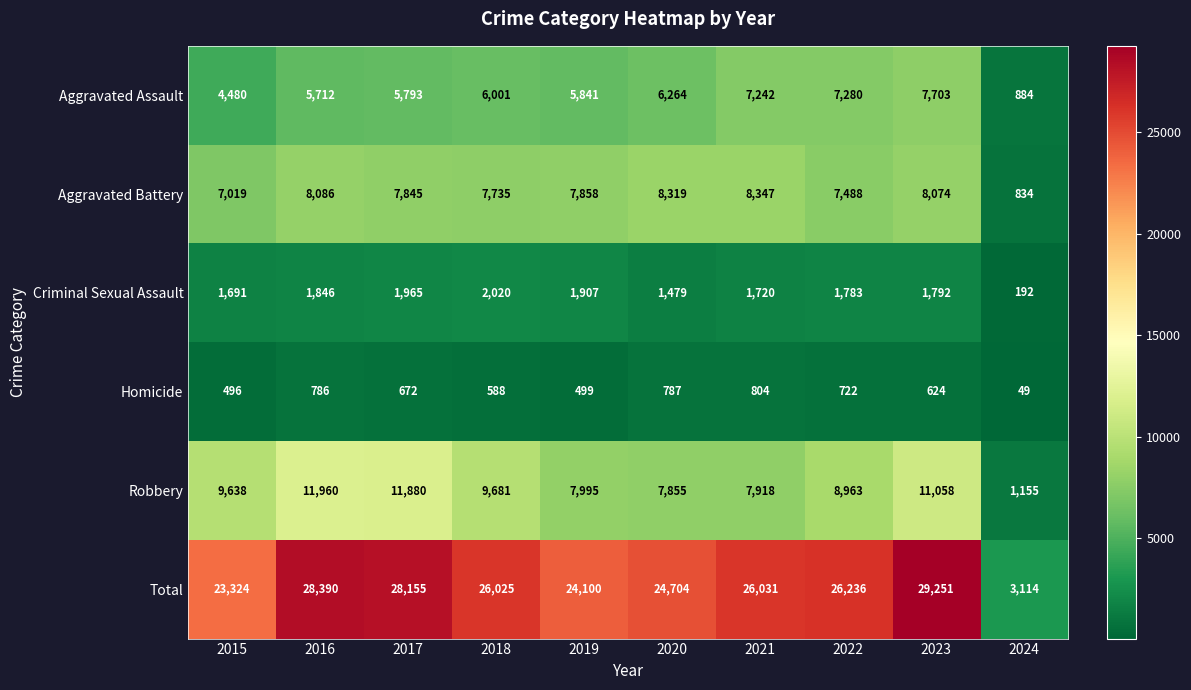

Rank the series at 2021 from lowest to highest value.

Homicide, Criminal Sexual Assault, Aggravated Assault, Robbery, Aggravated Battery, Total